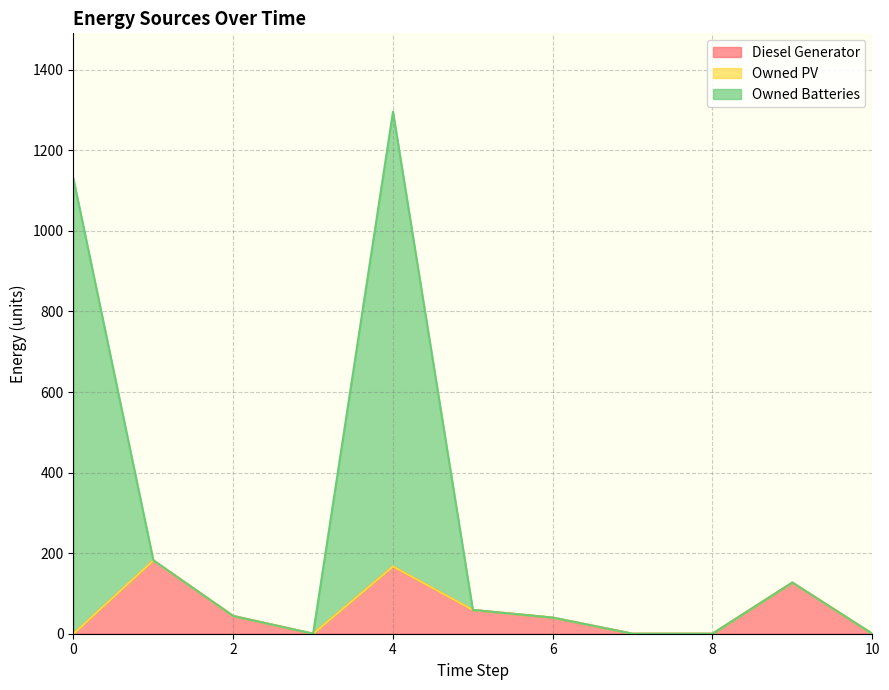

What is the average value of the Owned Batteries series?

261.5